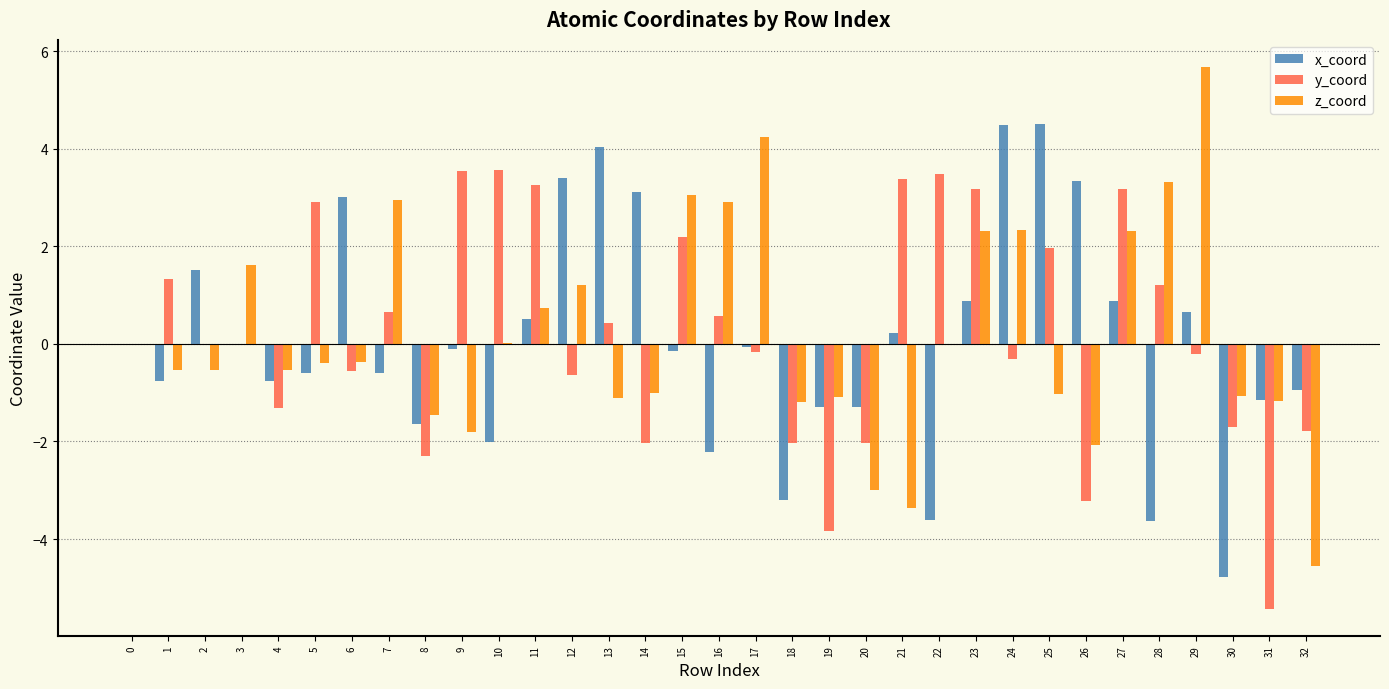

What is the average value of the x_coord series?

0.1